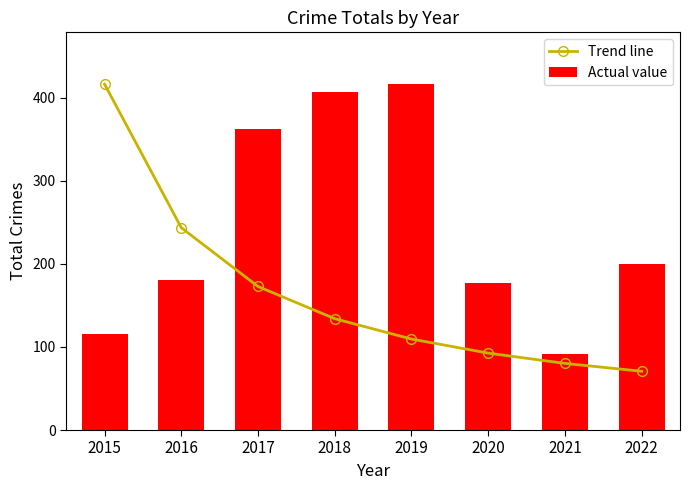

What is the value of the Trend line bar at the 5th from the left?

109.4